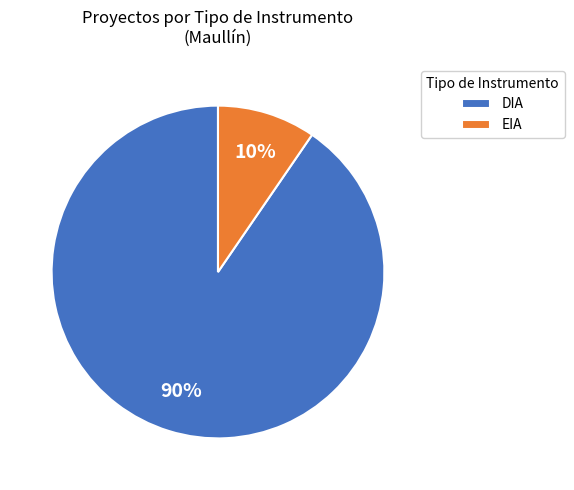

What is the majority slice?

DIA